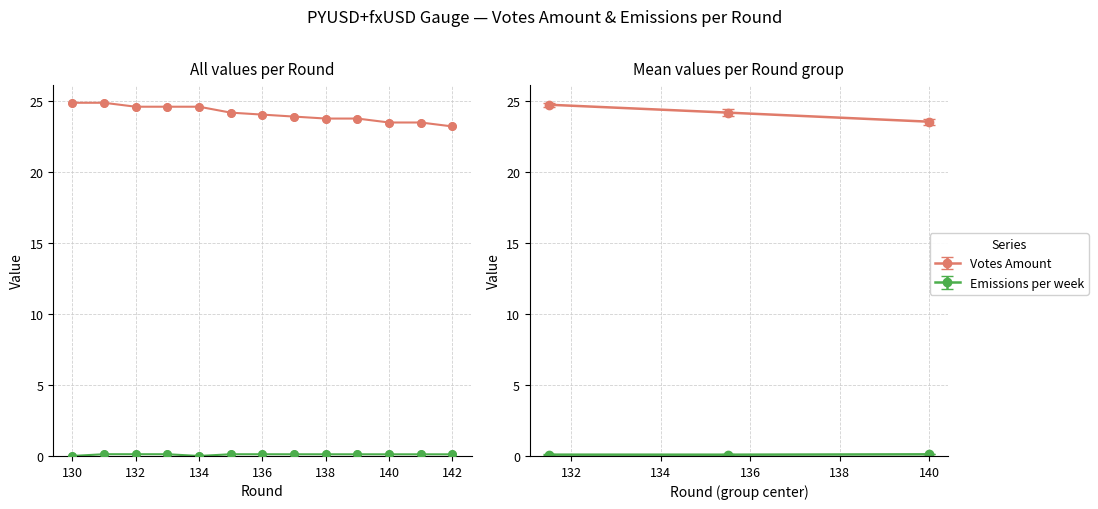

Which series has the widest spread of Y values?

Votes Amount